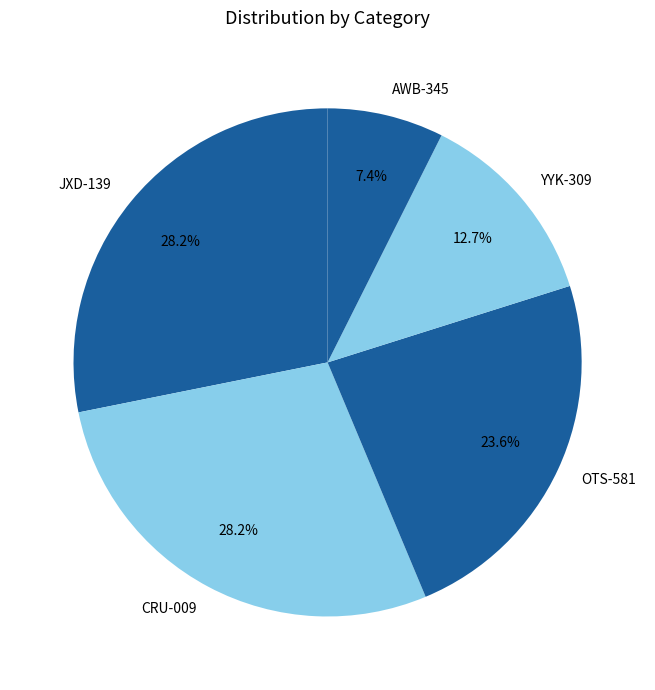

What is the smallest slice in the pie chart?

AWB-345